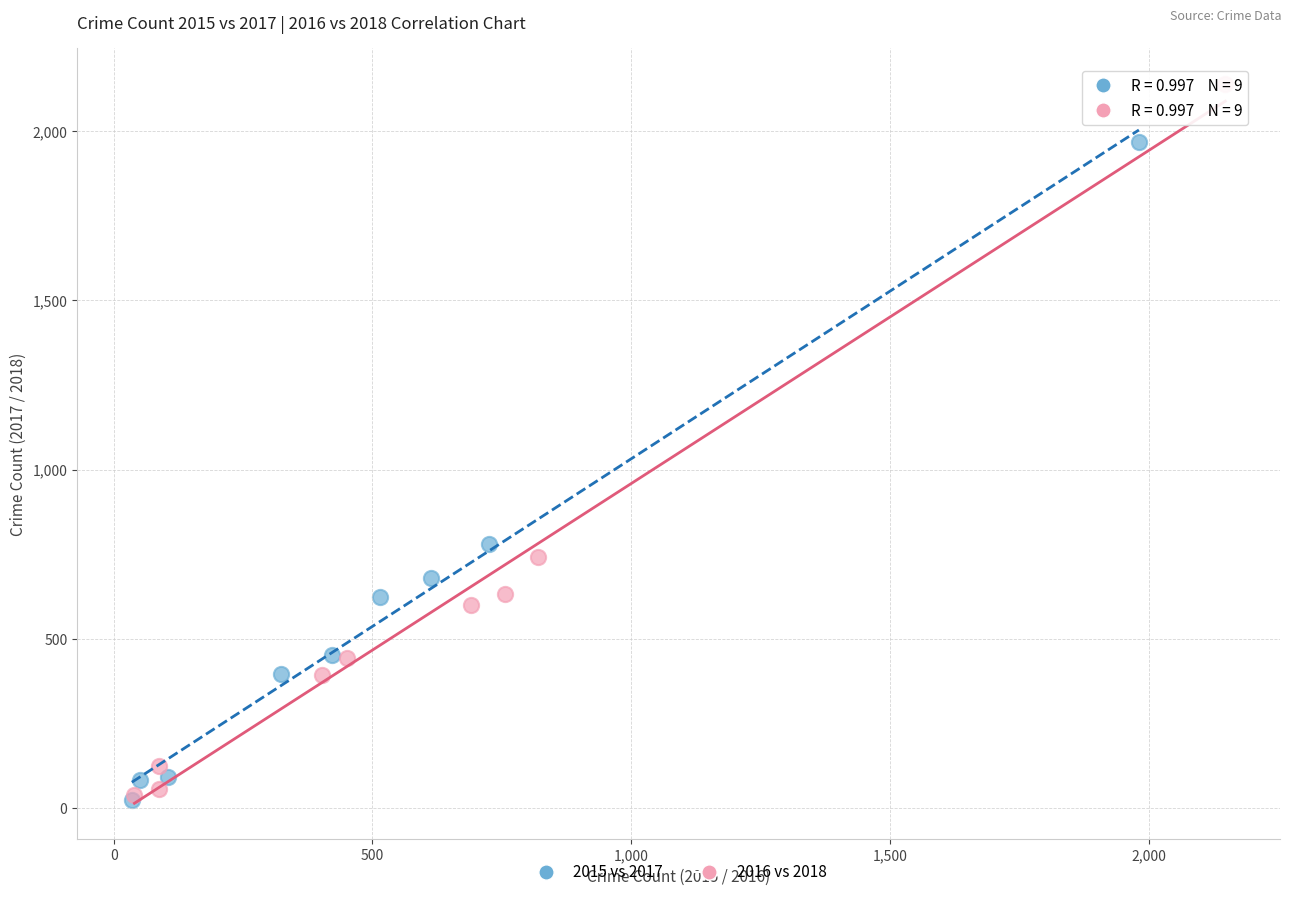

Which series reaches the maximum Y coordinate?

2016 vs 2018